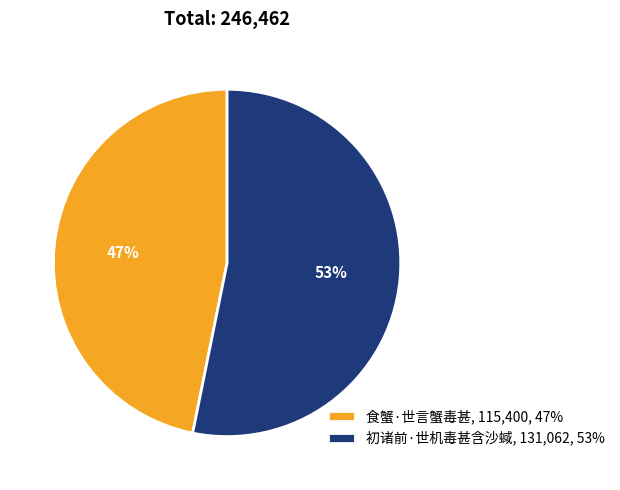

What is the ratio of the value at 食蟹·世言蟹毒甚, 115,400, 47% to the value at 初诸前·世机毒甚含沙蜮, 131,062, 53%?

0.9